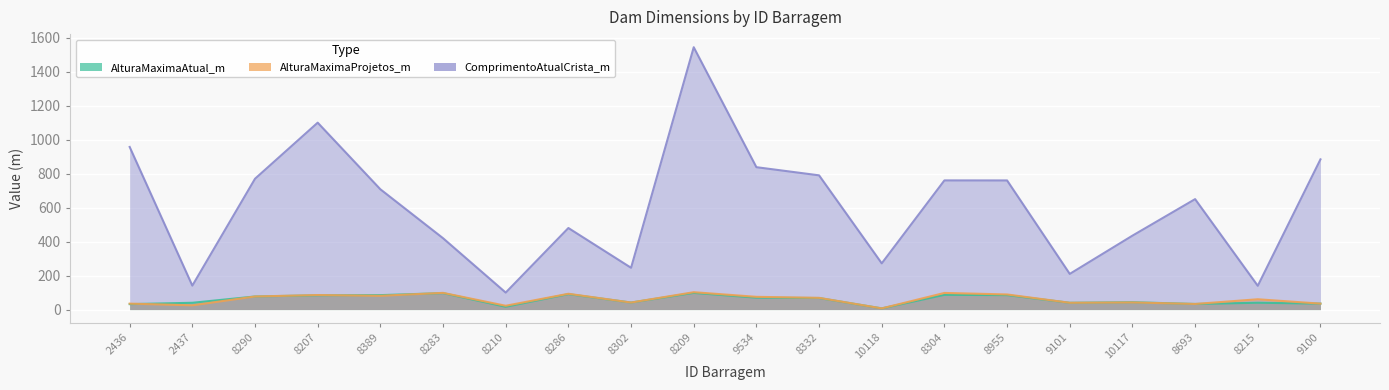

Which series has the largest total across all categories?

ComprimentoAtualCrista_m